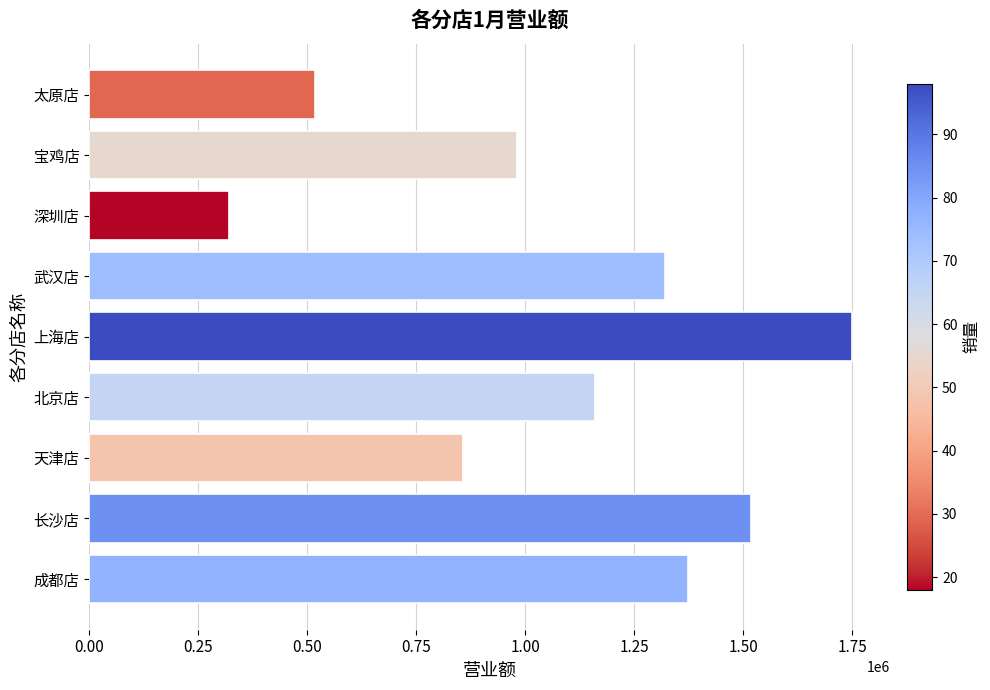

Which has a higher value, 上海店 or 成都店?

上海店